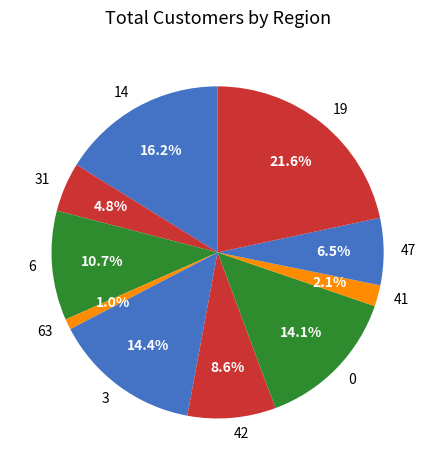

What percentage is NOT represented by 3?

85.6%